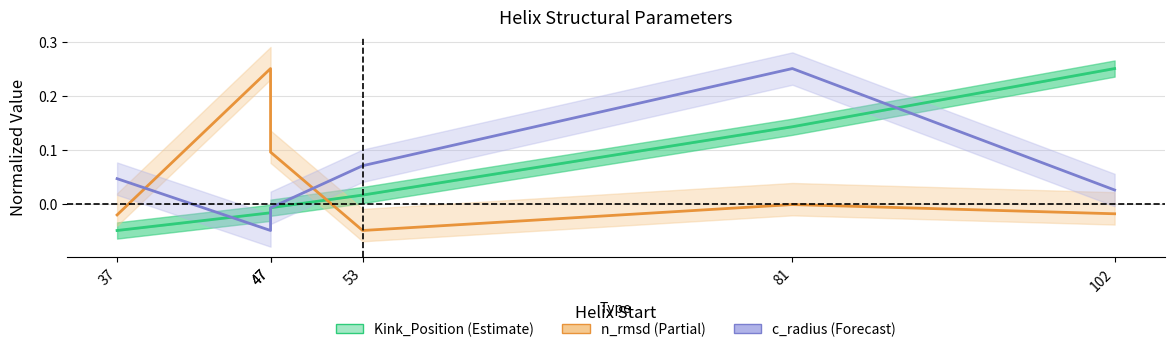

Reading left to right, what are all the values shown in this chart?

Kink_Position: 37=-0.1	47=-0.0	47=-0.0	53=0.0	81=0.1	102=0.2
n_rmsd: 37=-0.0	47=0.2	47=0.1	53=-0.1	81=-0.0	102=-0.0
c_radius: 37=0.0	47=-0.1	47=-0.0	53=0.1	81=0.2	102=0.0